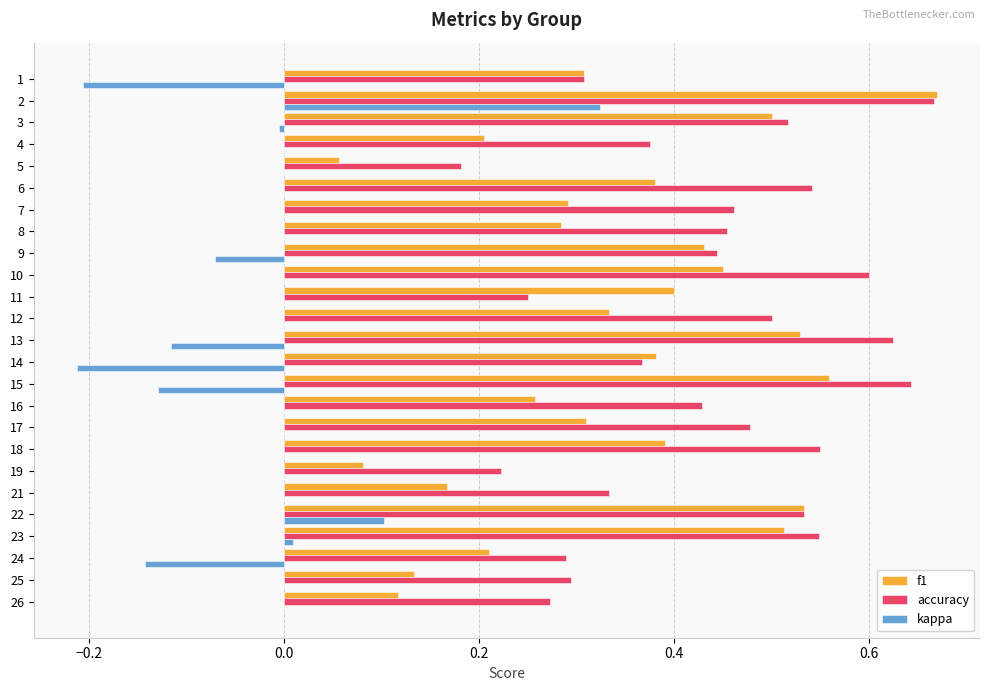

What is the sum of all accuracy values?

10.9